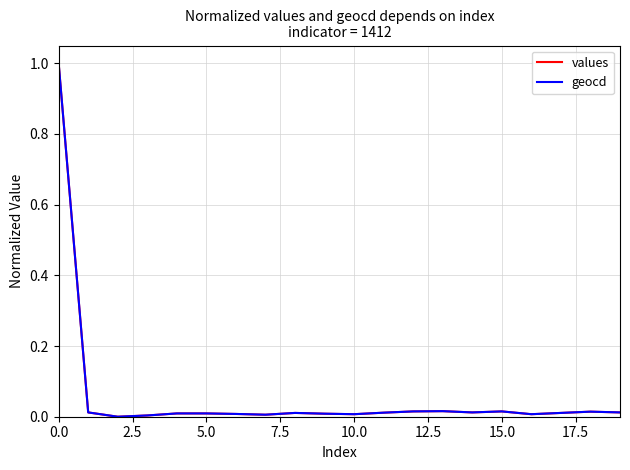

What is the difference between the maximum and second lowest values in the geocd series?

1.0